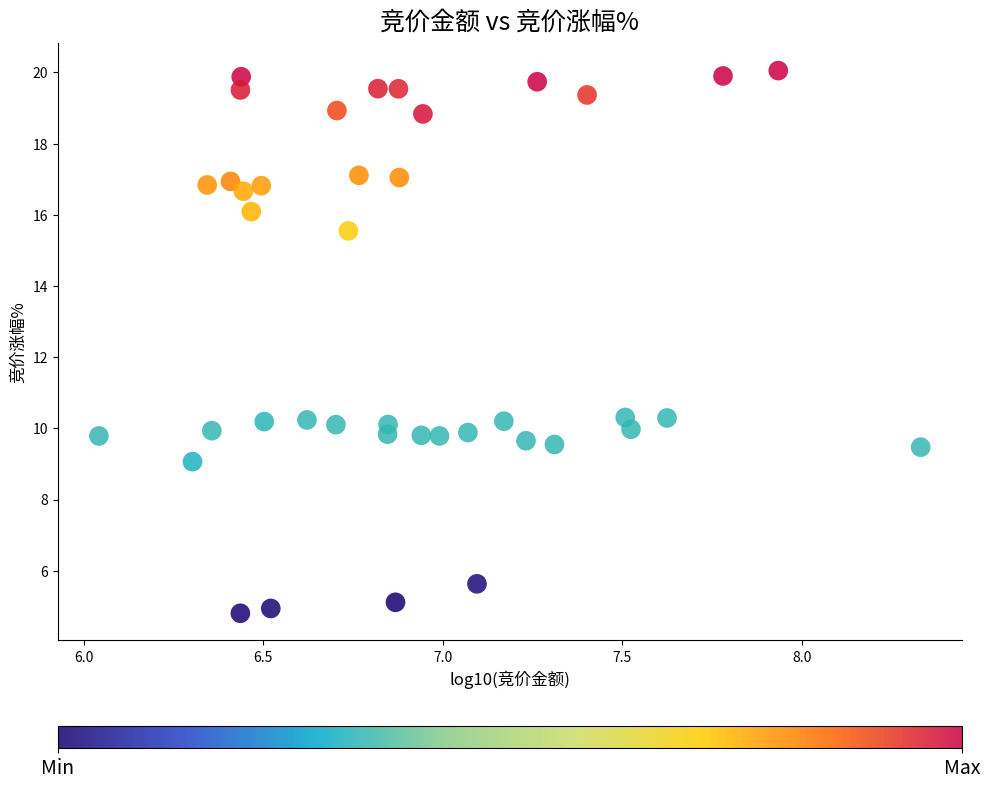

What is the range of Y values (max minus min)?

15.2